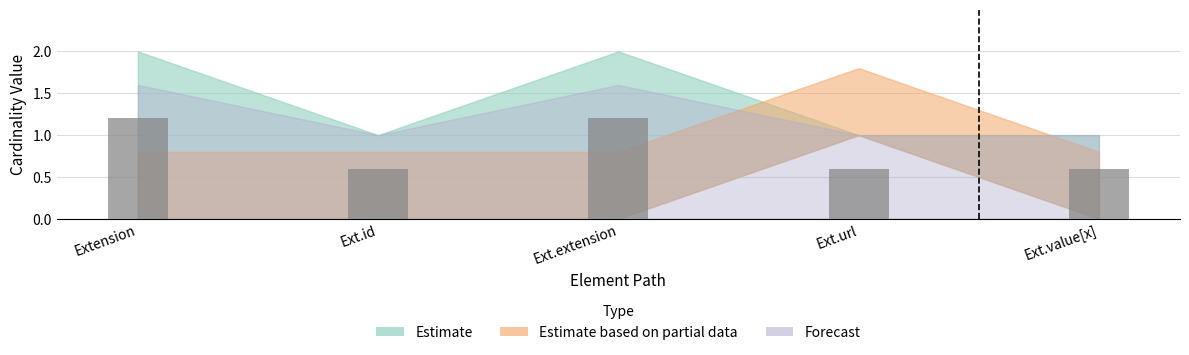

True or false: the data shows 1.6 at Extension.

False